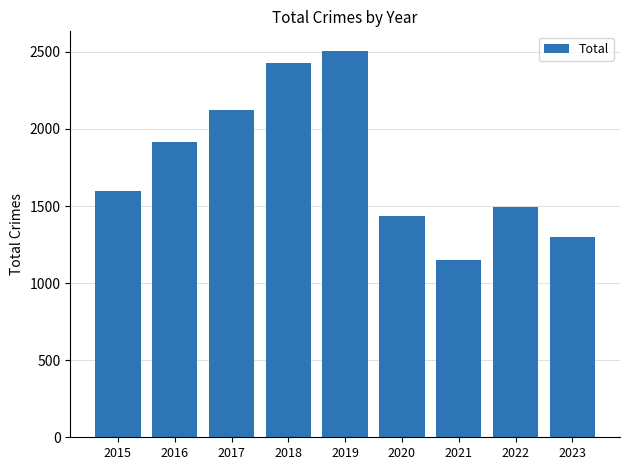

What is the smallest value displayed?

1149